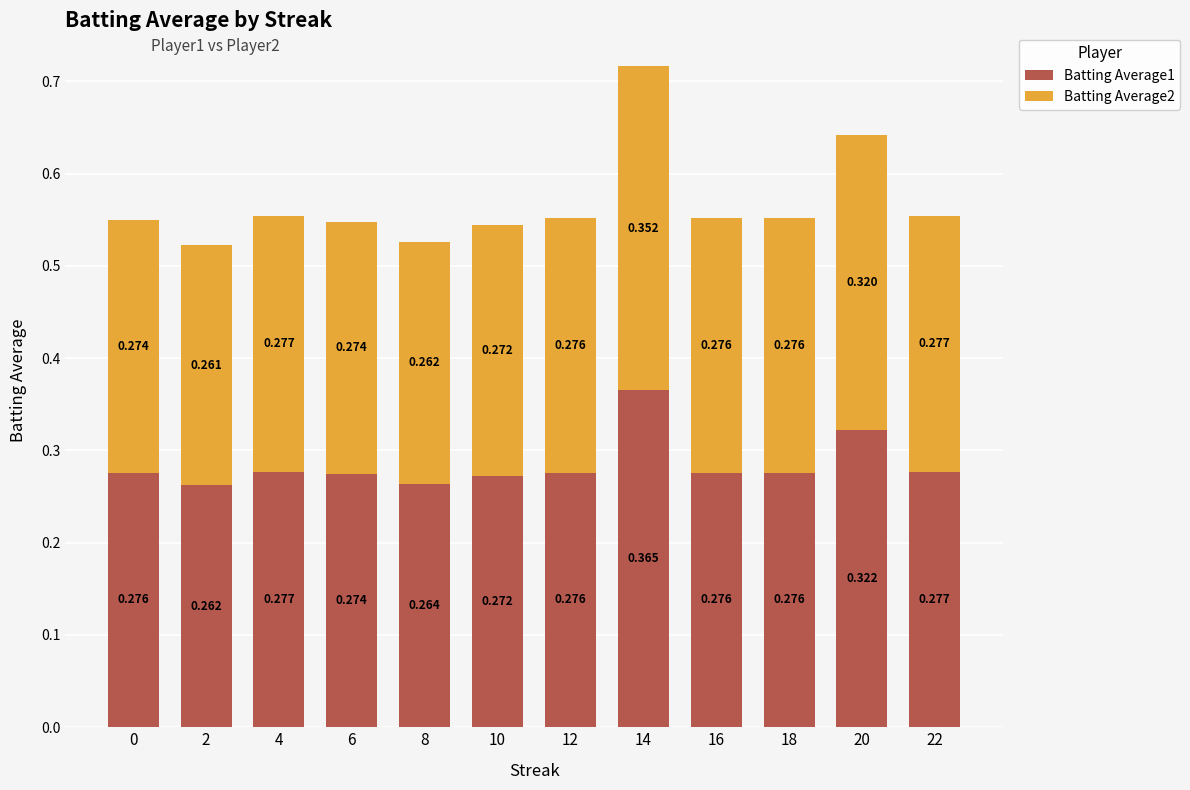

Which series has the widest spread of values?

Batting Average1